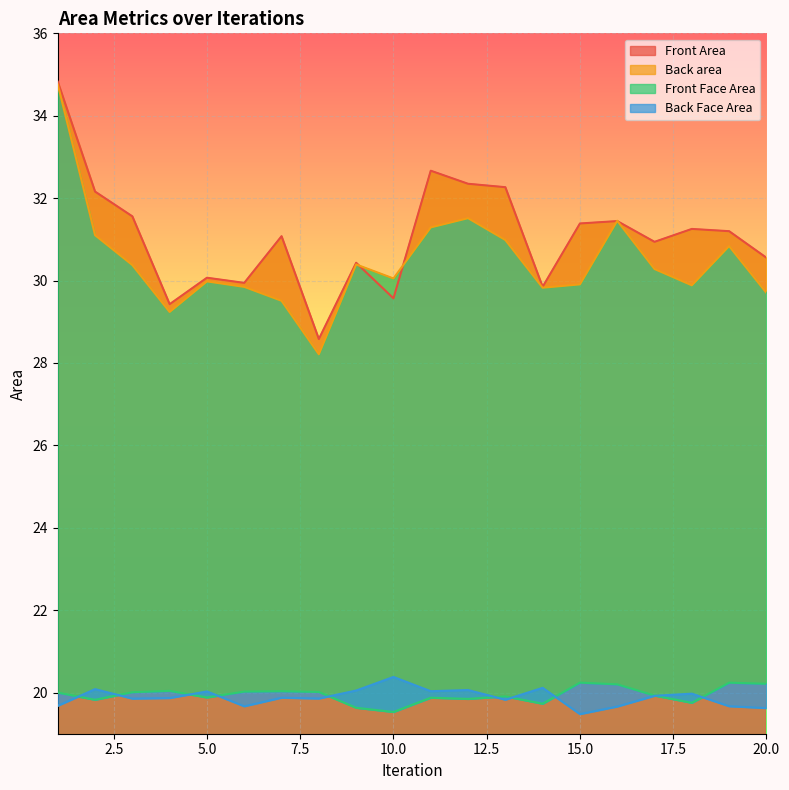

Reading left to right, extract all data points from this chart.

Front Area: 1=34.8	2=32.2	3=31.6	4=29.4	5=30.1	6=29.9	7=31.1	8=28.6	9=30.4	10=29.6	11=32.7	12=32.3	13=32.3	14=29.8	15=31.4	16=31.4	17=30.9	18=31.3	19=31.2	20=30.6
Back area: 1=34.8	2=31.1	3=30.4	4=29.2	5=30.0	6=29.8	7=29.5	8=28.2	9=30.4	10=30.1	11=31.3	12=31.5	13=31.0	14=29.8	15=29.9	16=31.5	17=30.3	18=29.9	19=30.8	20=29.7
Front Face Area: 1=20.0	2=19.8	3=20.0	4=20.0	5=19.9	6=20.0	7=20.0	8=20.0	9=19.6	10=19.5	11=19.9	12=19.8	13=19.9	14=19.7	15=20.2	16=20.2	17=19.9	18=19.8	19=20.2	20=20.2
Back Face Area: 1=19.7	2=20.1	3=19.9	4=19.9	5=20.0	6=19.7	7=19.9	8=19.9	9=20.0	10=20.4	11=20.0	12=20.1	13=19.8	14=20.1	15=19.5	16=19.7	17=19.9	18=20.0	19=19.7	20=19.6